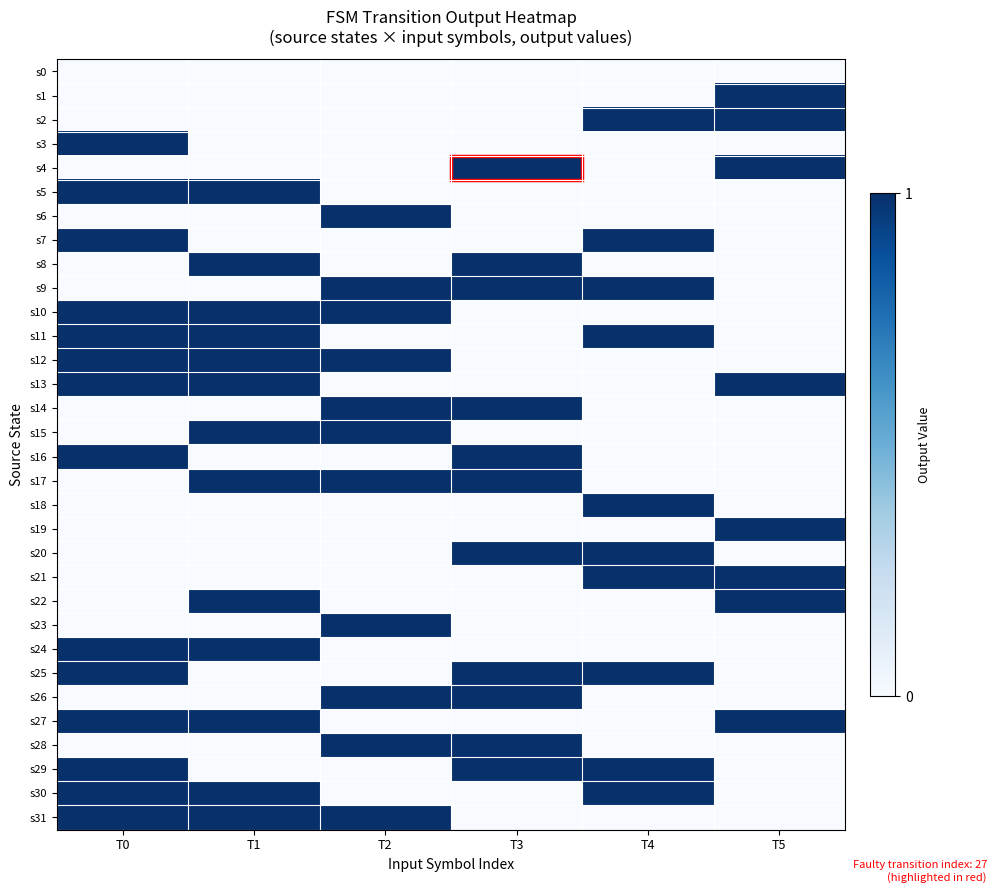

What is the total value across all series at T1?

13